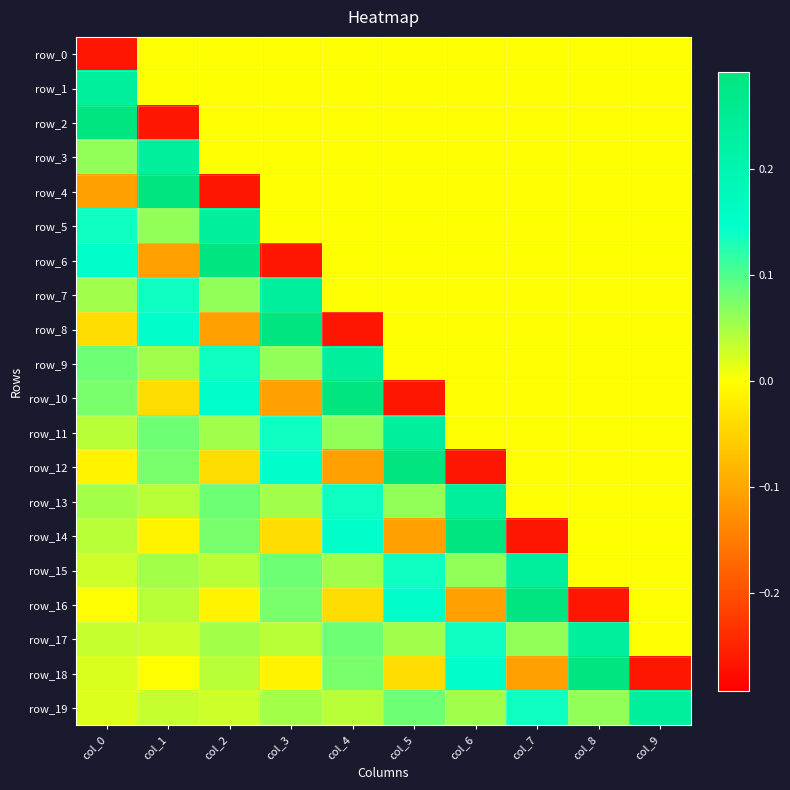

What is the difference between the maximum and minimum values in the row_13 series?

0.2